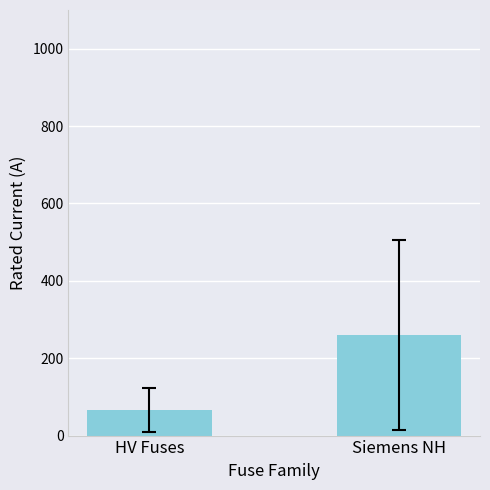

What is the ratio of the value at HV Fuses to the value at Siemens NH?

0.3